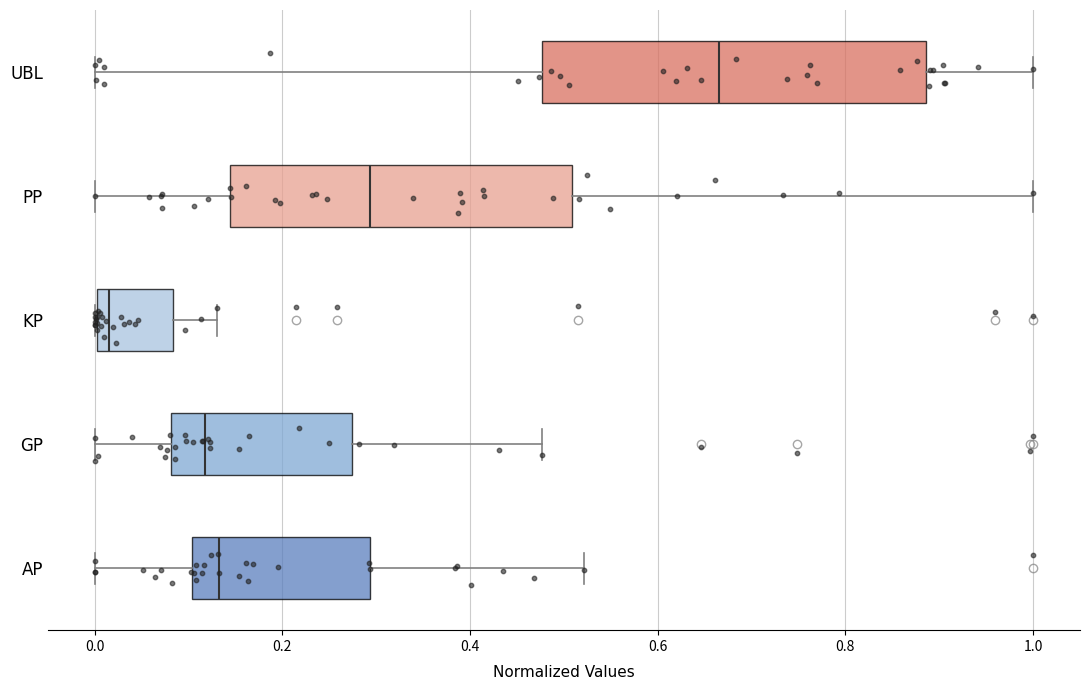

Comparing the boxes themselves (not the whiskers), which one is the widest?

UBL